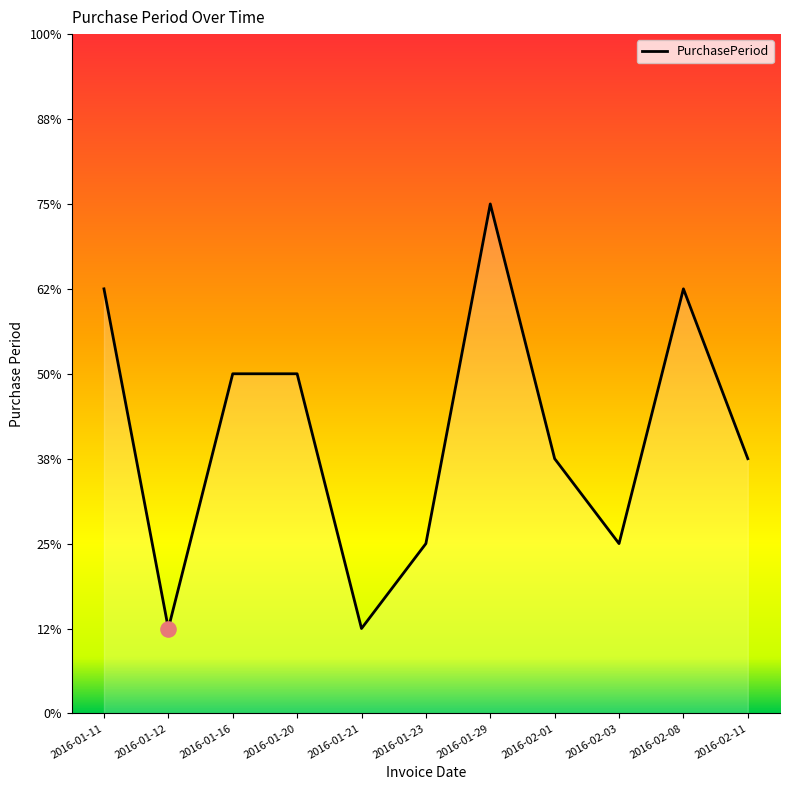

Approximately how many times larger is the value at 2016-02-03 compared to 2016-01-12?

2.0